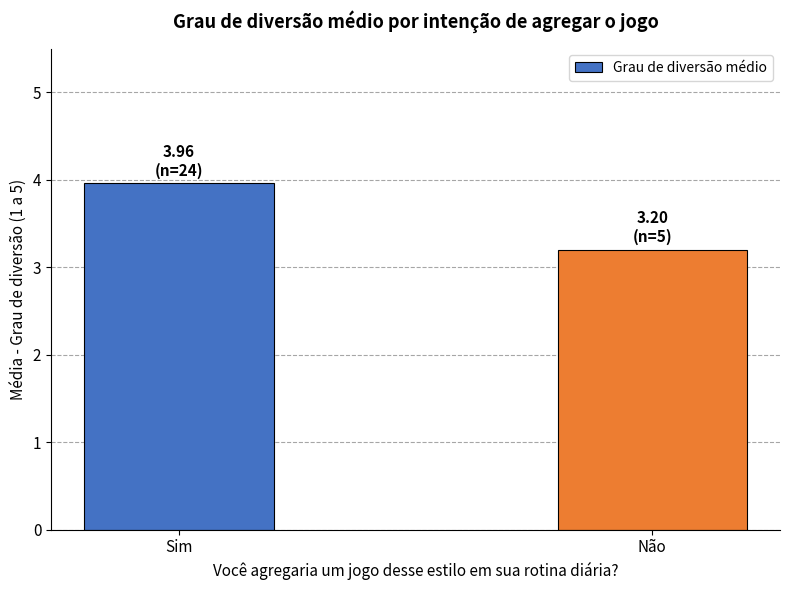

What is the change in value from Sim to Não?

-0.8